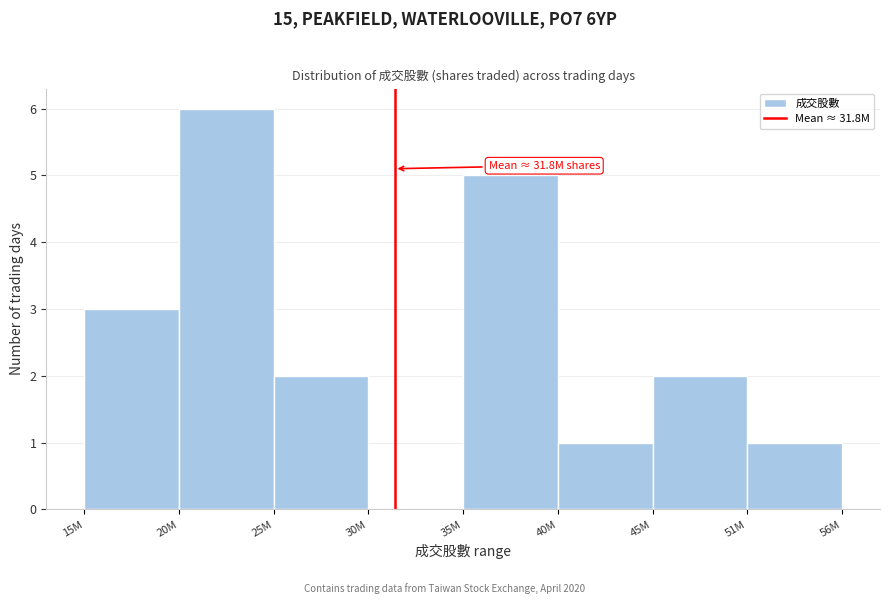

Reading left to right, extract all data points from this chart.

15M=3	20M=6	25M=2	30M=0	35M=5	40M=1	45M=2	51M=1